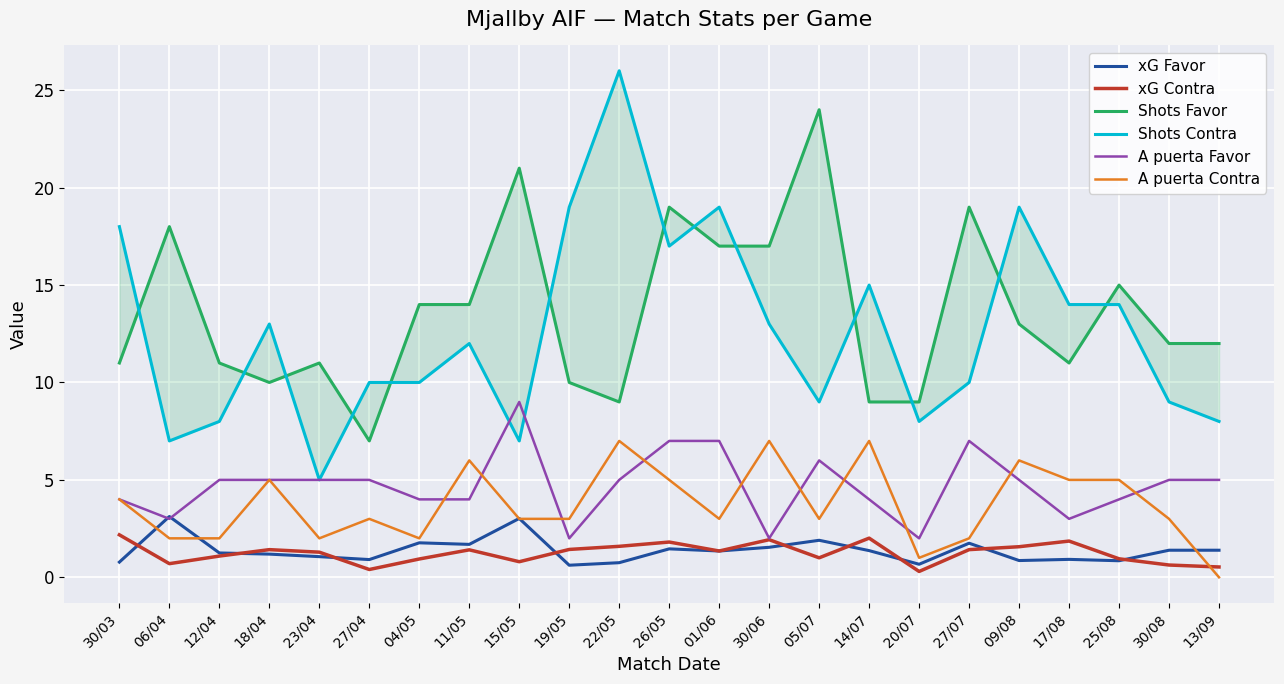

Count the number of categories in the chart.

23